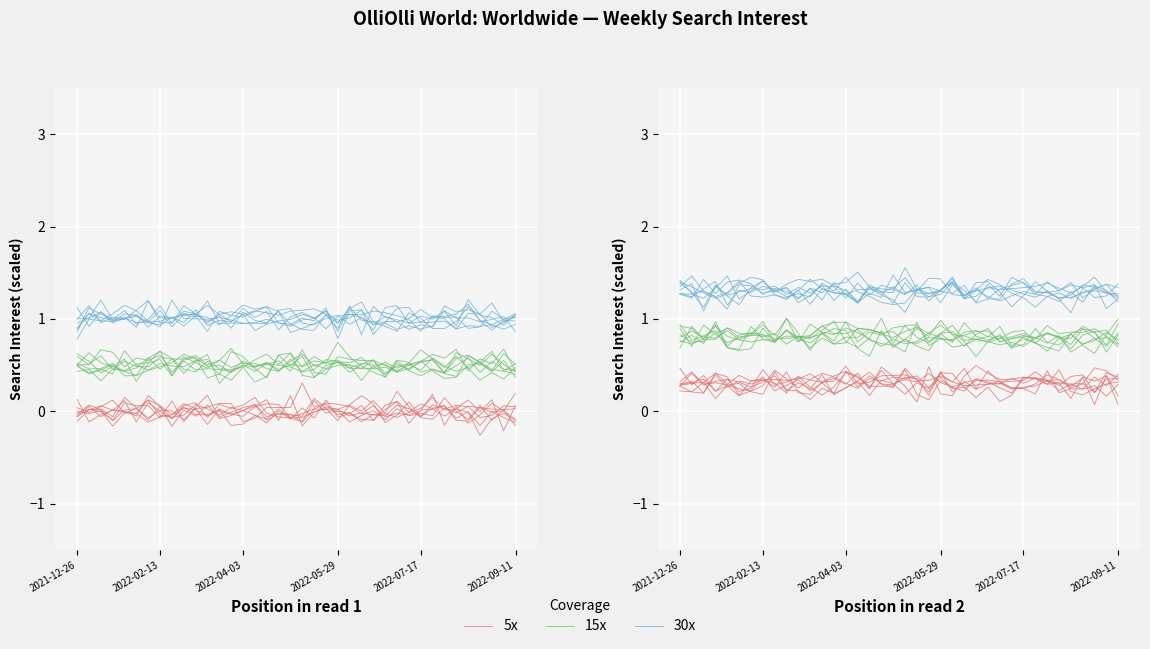

True or false: 15x and 30x intersect in this chart.

False